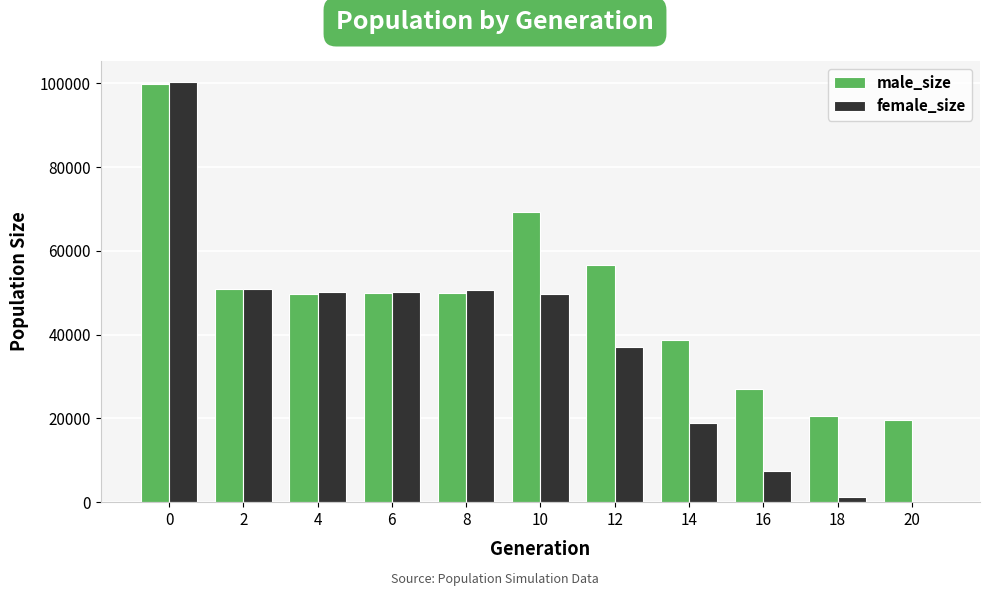

What is the maximum value shown in the chart?

100311